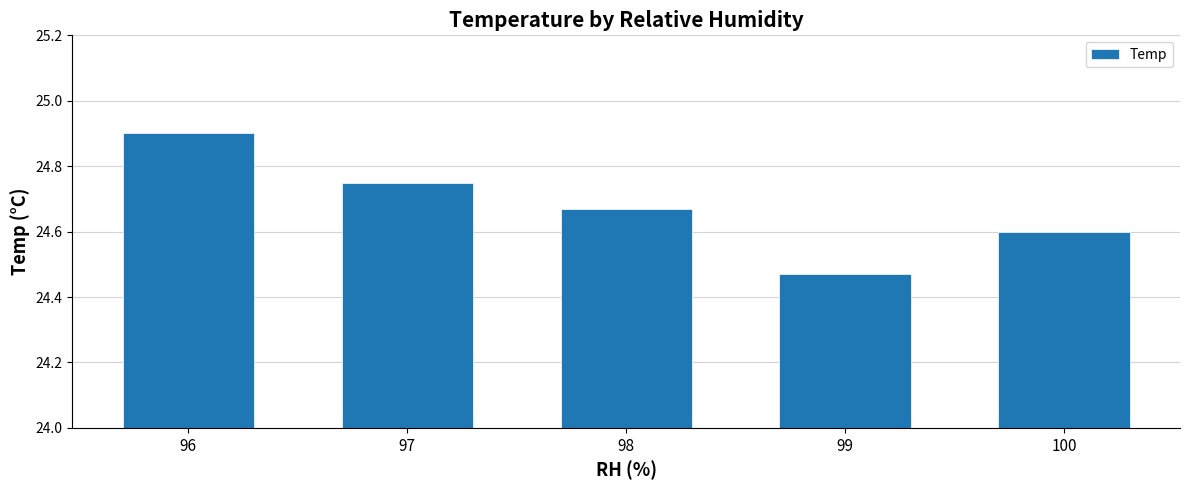

What is the greatest value displayed?

24.9